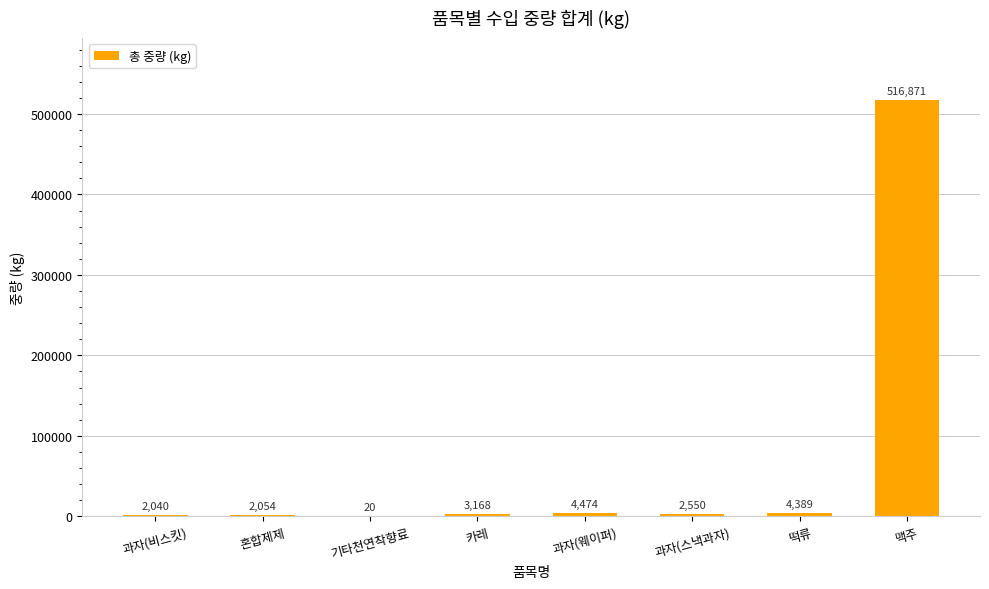

The chart shows a value of 254665 at 맥주. True or false?

False